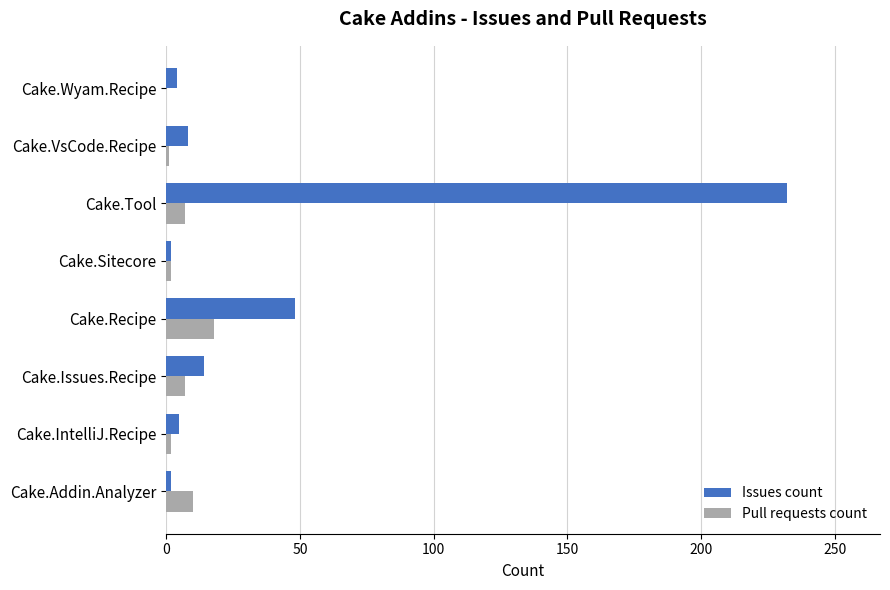

What is the total value across all series at Cake.Issues.Recipe?

21